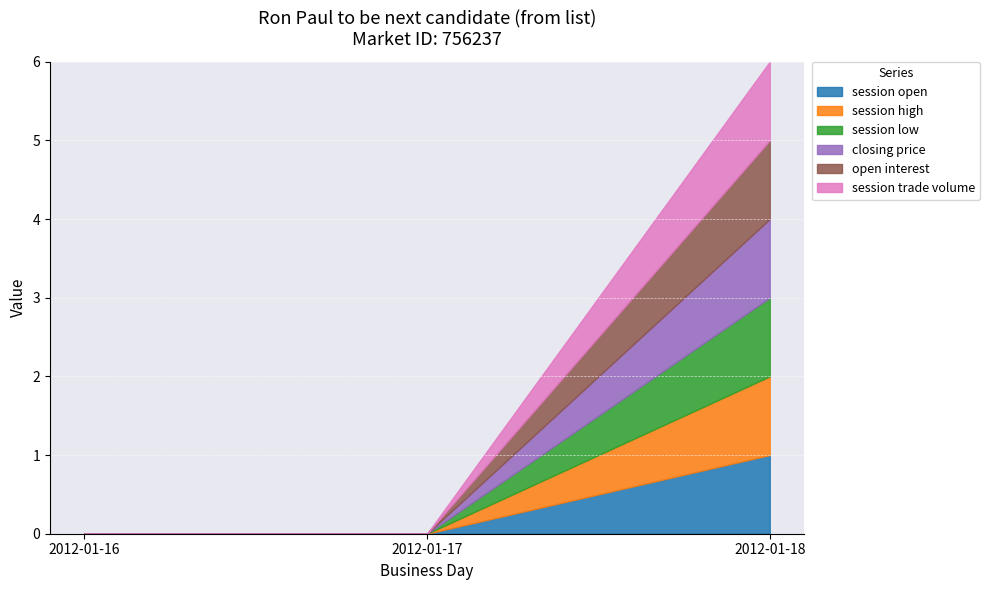

Does the chart display data point markers on the line(s)?

No